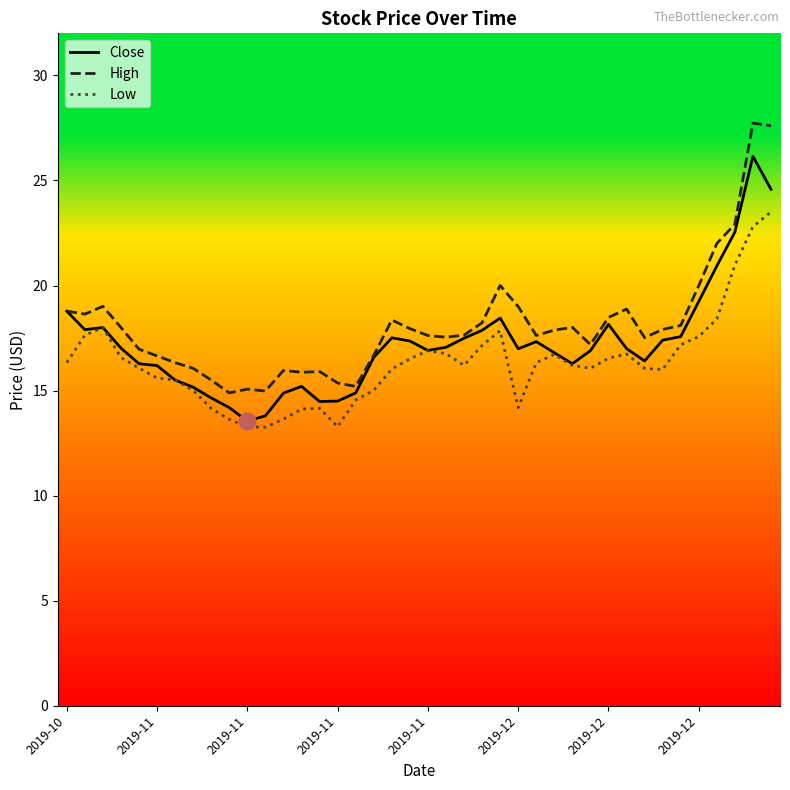

What is the sum of all Low values?

652.5